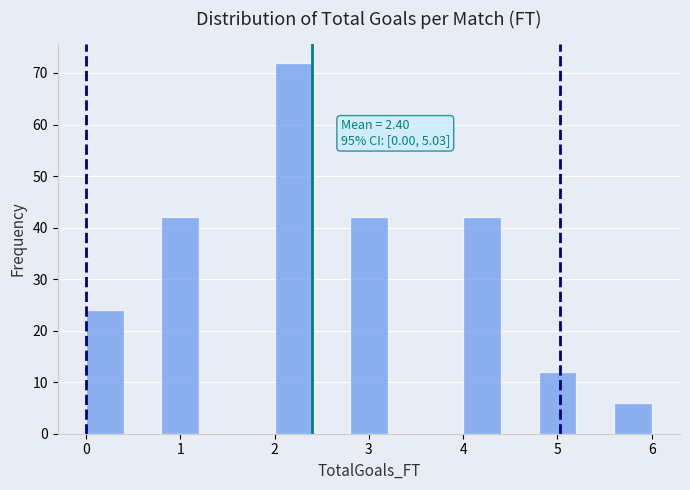

Which range on the x-axis has the tallest bar?

2.0 to 2.4